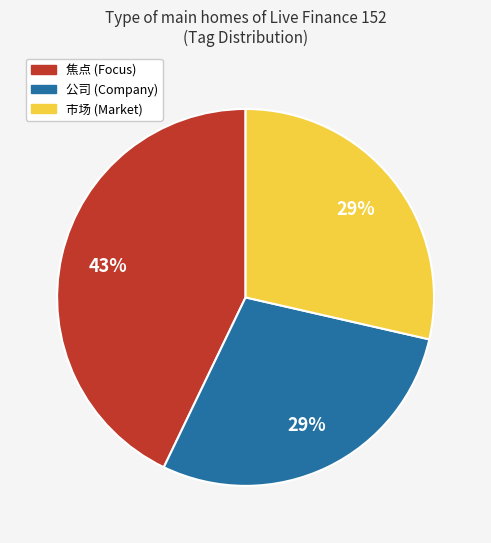

Is there any slice that represents more than half of the pie?

No